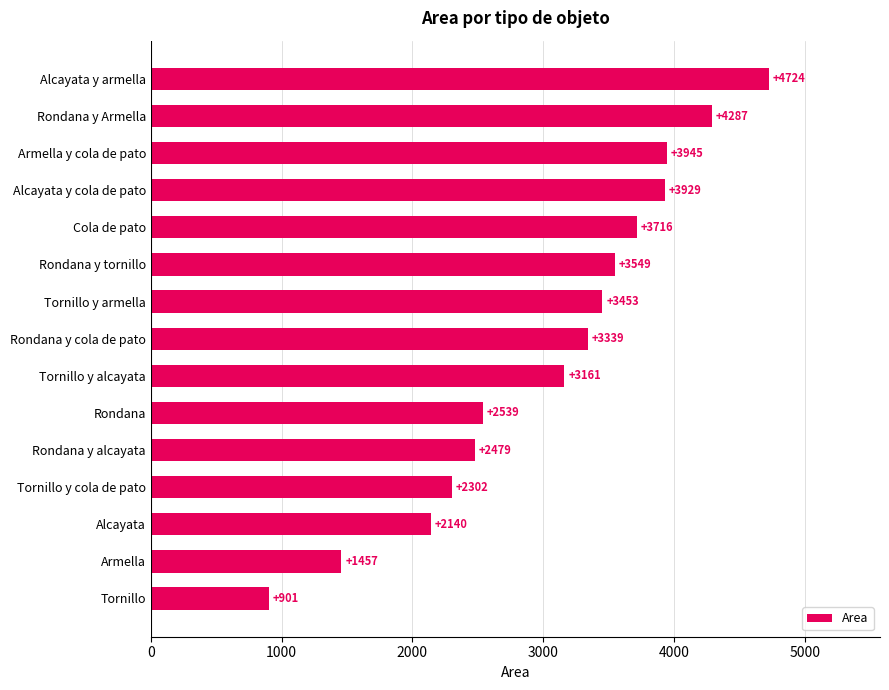

The value at Alcayata is 2139.5. True or false?

True